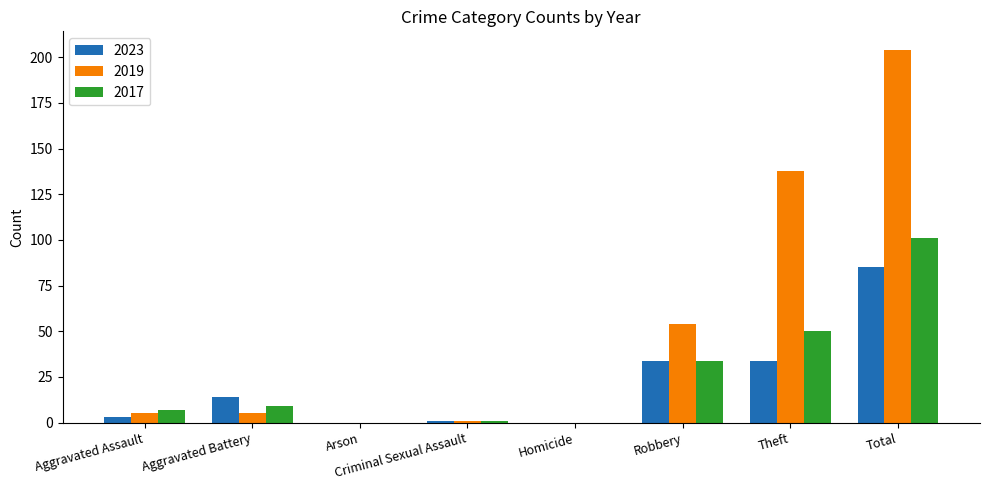

The value of 2019 at Theft is 181. True or false?

False